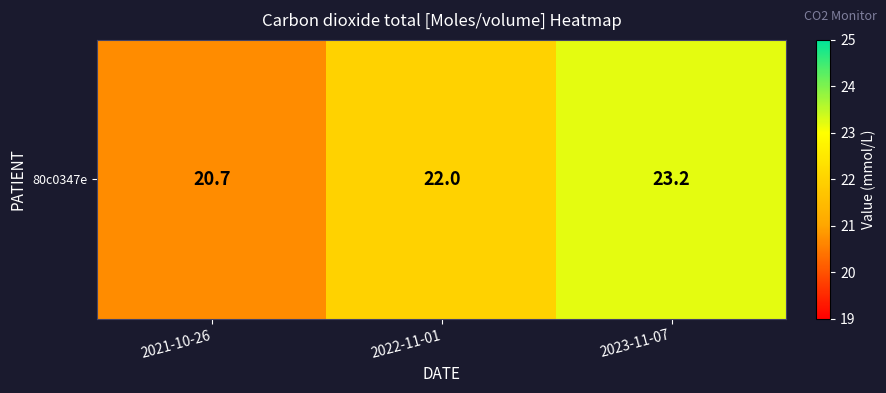

What is the difference between the maximum and second lowest values?

1.2